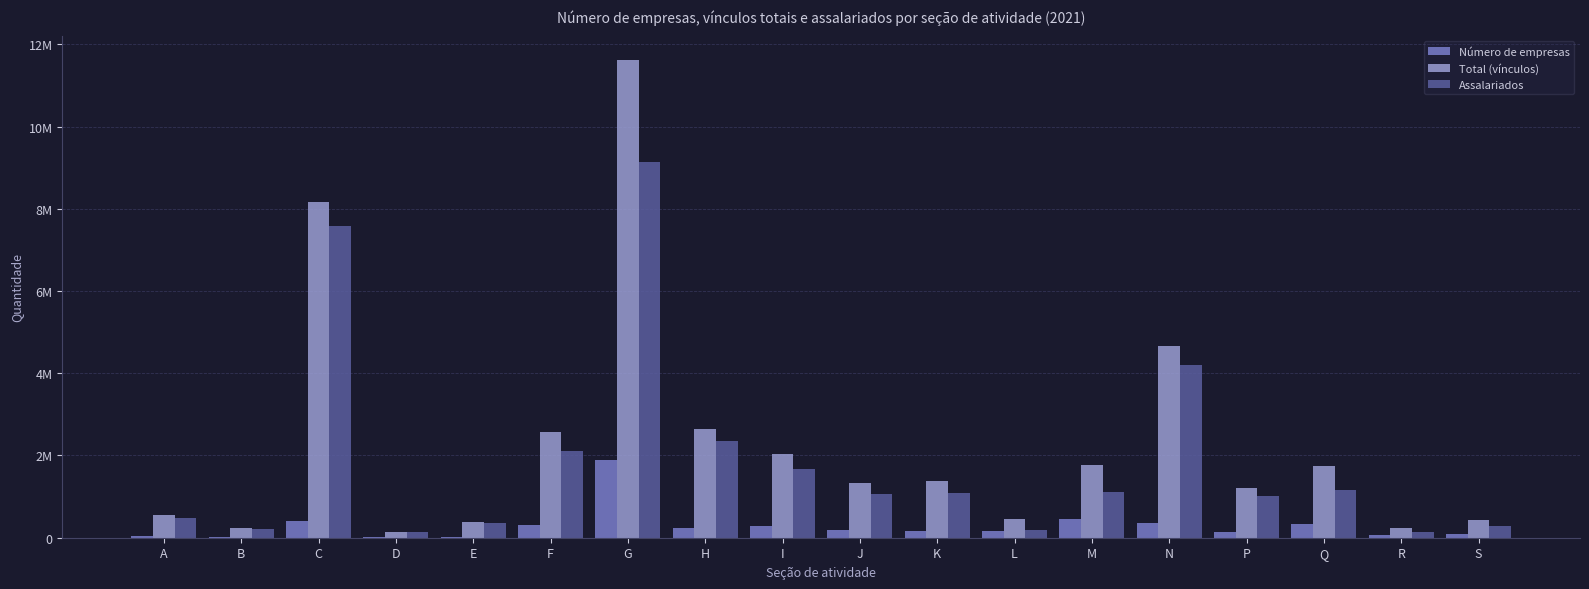

Are the bars grouped side by side (vs. stacked)?

Yes